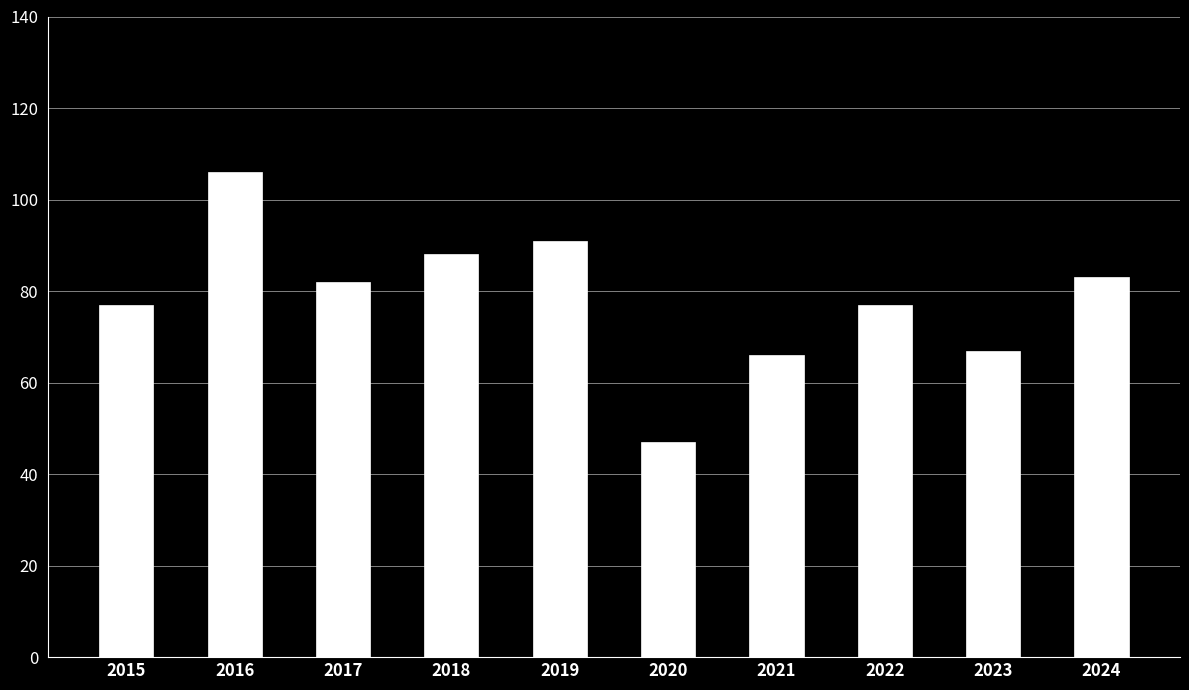

Does the chart contain any negative values?

No